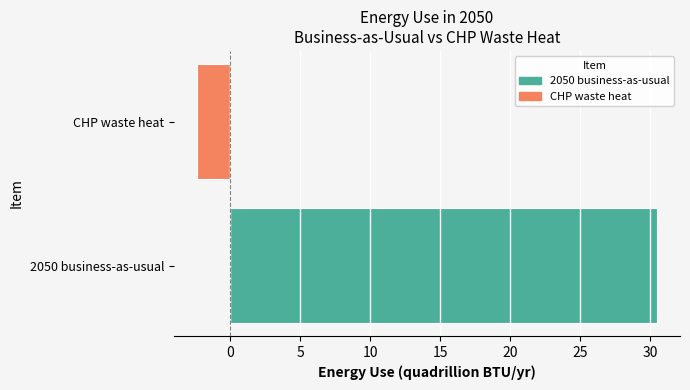

Read the value at CHP waste heat.

-2.4